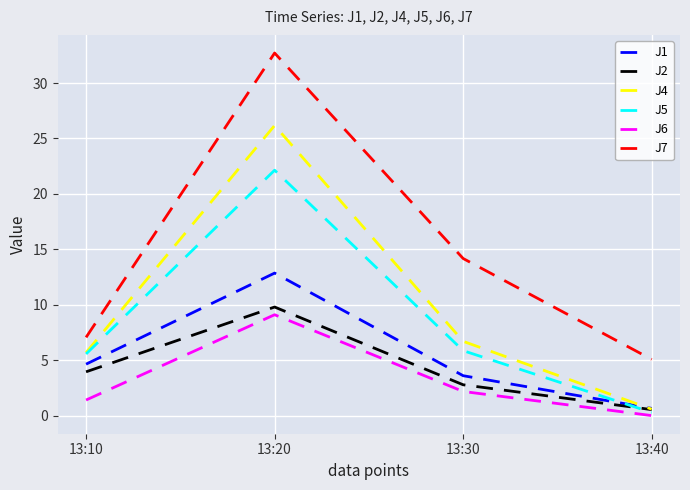

Which series has the widest spread of values?

J7